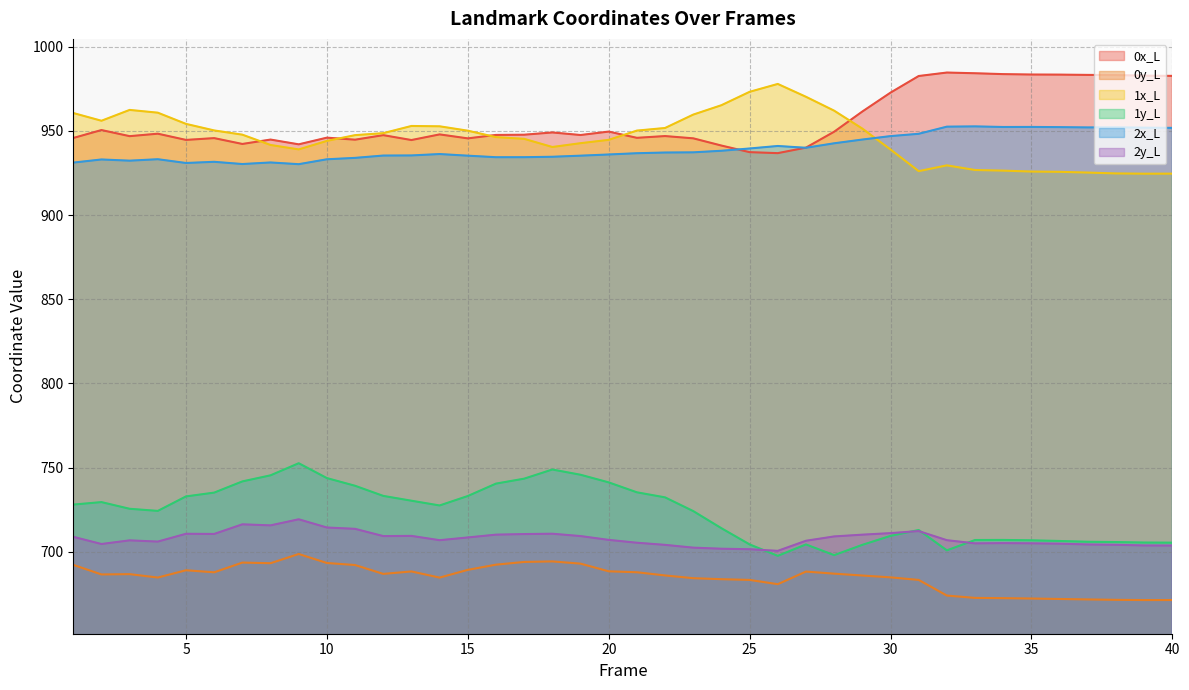

True or false: 0y_L has more than 0 interior local peaks.

True